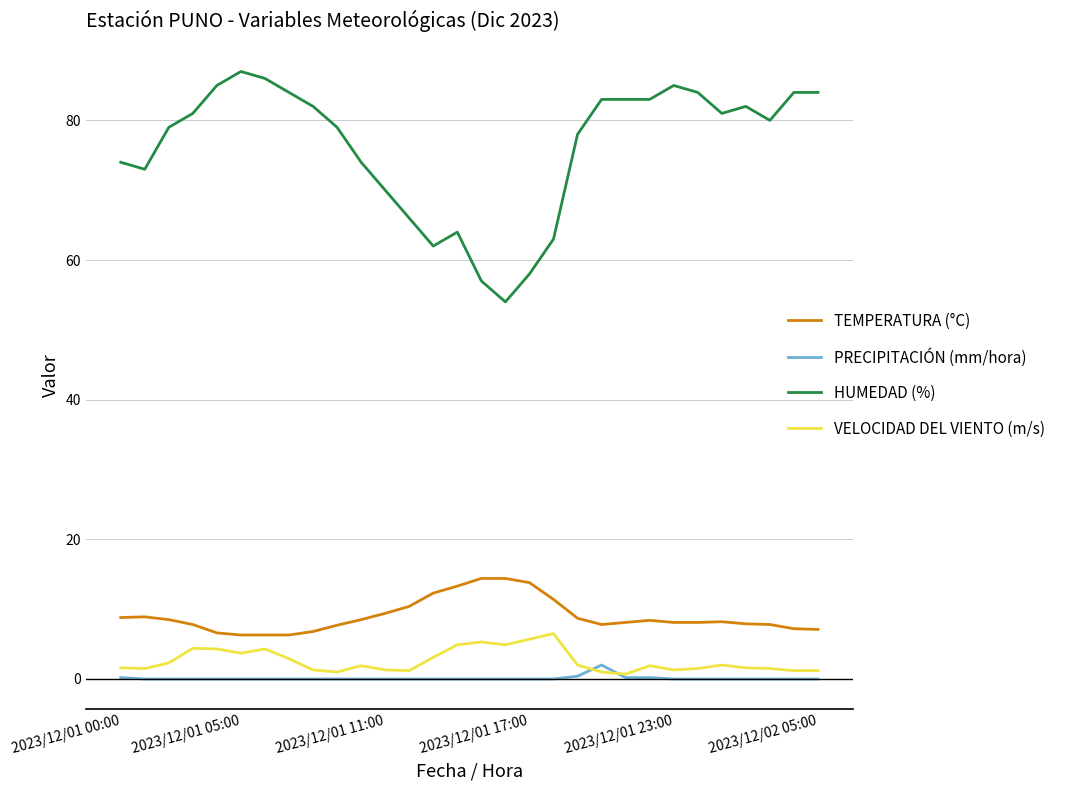

List the series in order of their peak value, highest first.

HUMEDAD (%), TEMPERATURA (°C), VELOCIDAD DEL VIENTO (m/s), PRECIPITACIÓN (mm/hora)